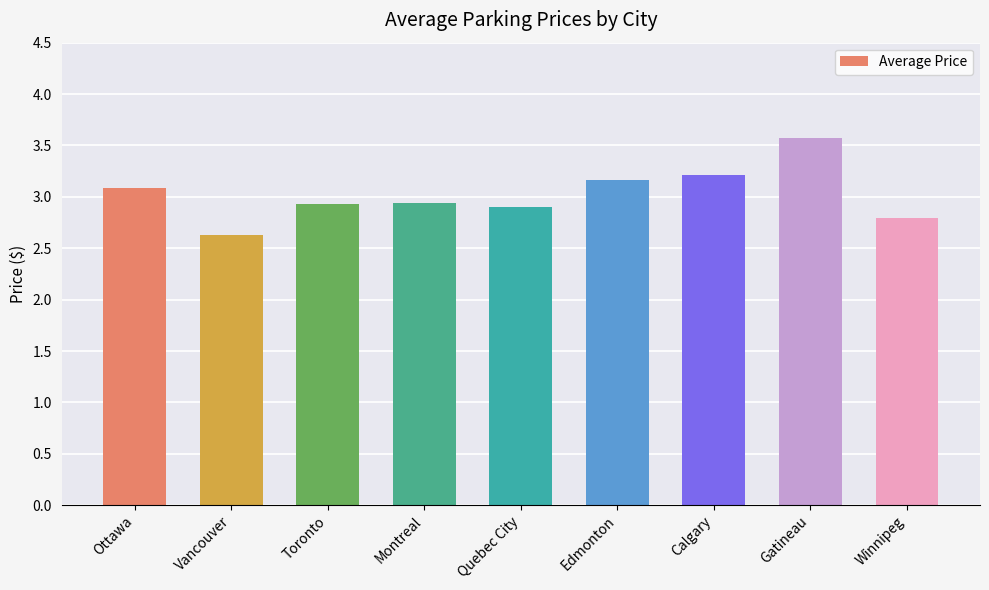

Is it true that the value at Toronto is 1.3?

False